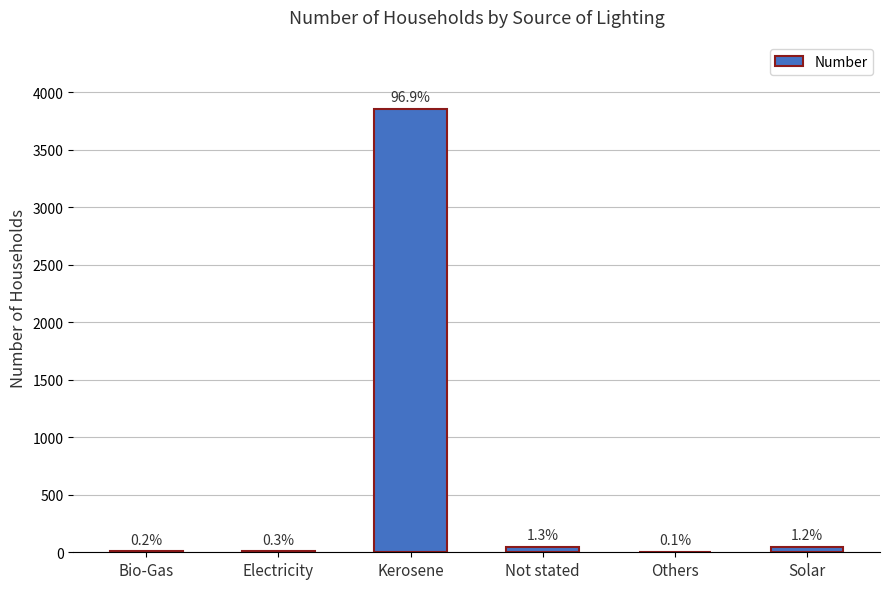

The value at Not stated is 18. True or false?

False